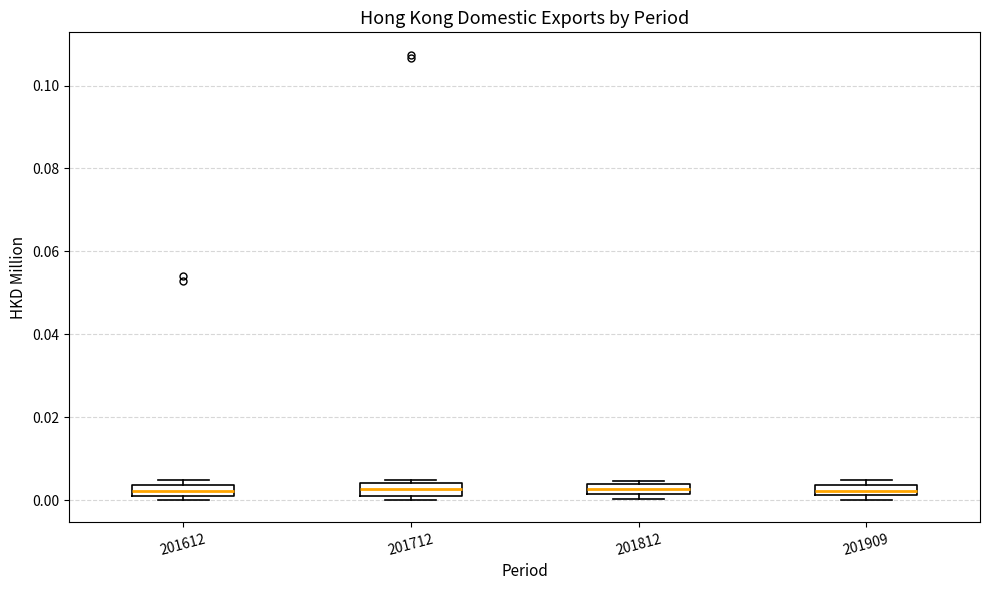

Where is the upper edge of the box at x = 201812 on the y-axis? The values are not printed on the chart, so give them approximately, as read against the axis.

0.004